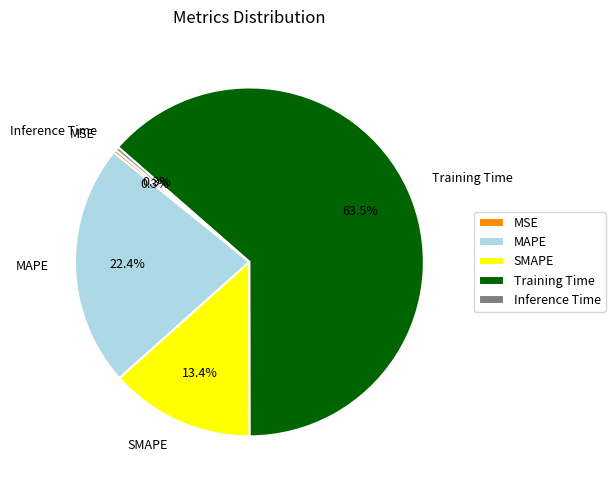

To the nearest percent, what is the combined percentage of MAPE and Training Time?

86%